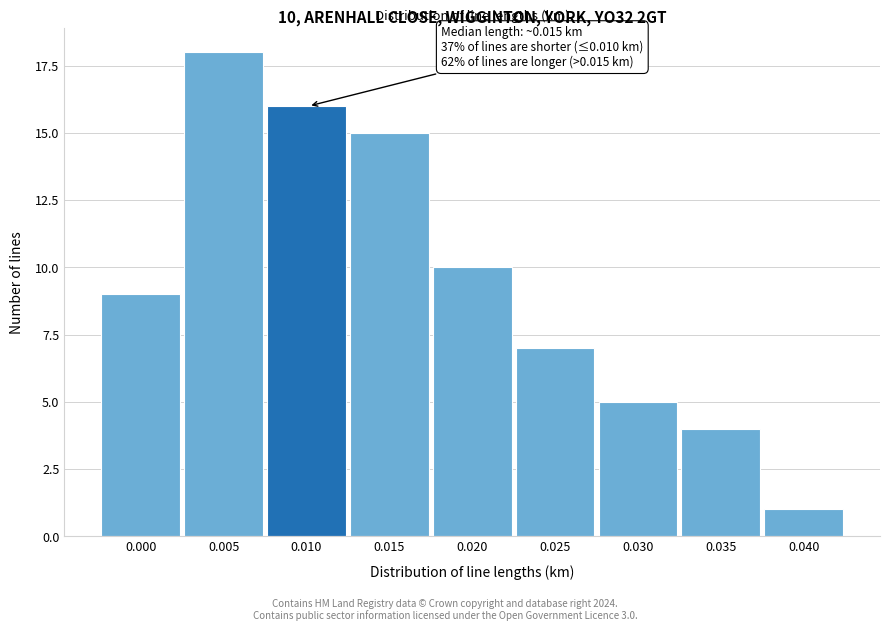

Reading left to right, extract all data points from this chart.

9	18	16	15	10	7	5	4	1